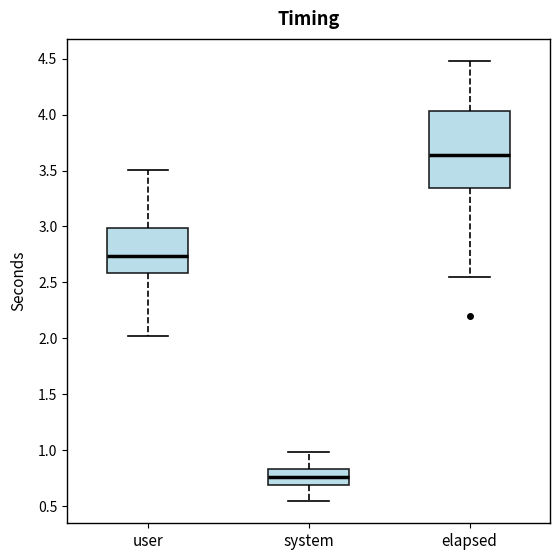

Comparing the boxes themselves (not the whiskers), which one is the tallest?

elapsed